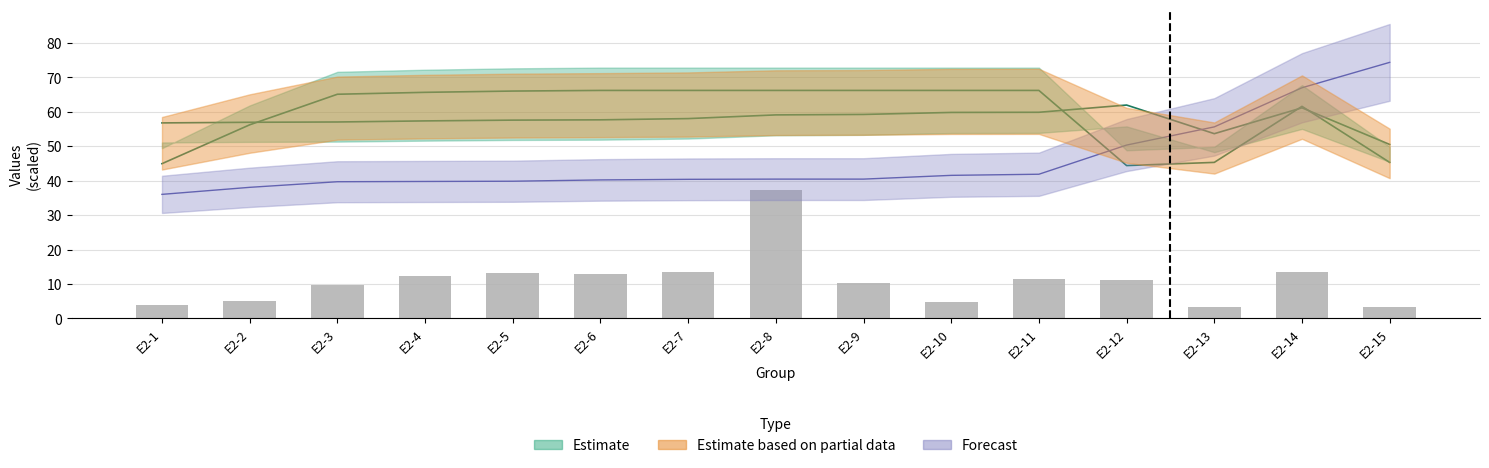

Reading left to right, transcribe all the data shown in this chart.

E2-1=3.9	E2-2=5.1	E2-3=9.8	E2-4=12.2	E2-5=13.1	E2-6=12.8	E2-7=13.5	E2-8=37.4	E2-9=10.2	E2-10=4.9	E2-11=11.5	E2-12=11.2	E2-13=3.3	E2-14=13.4	E2-15=3.3